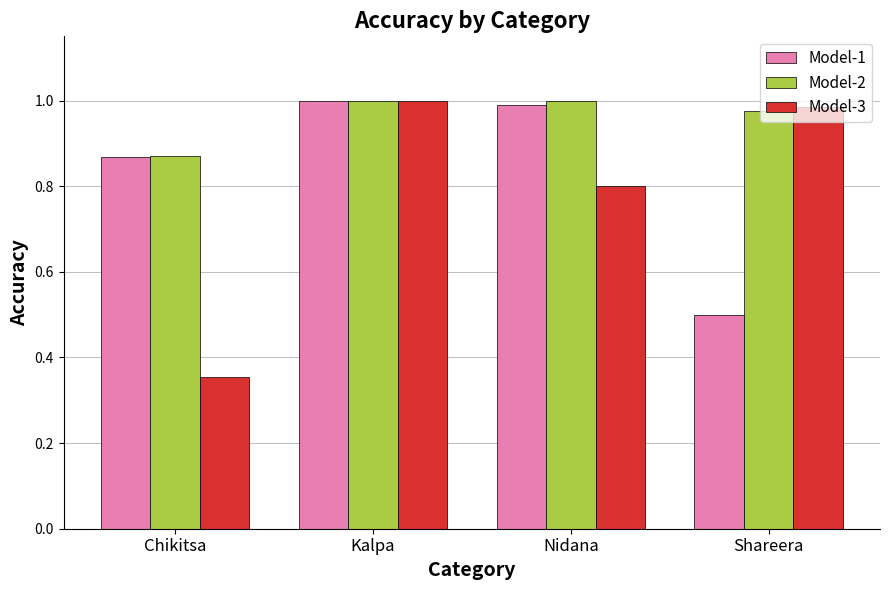

What is the difference between the maximum and minimum values in the Model-1 series?

0.5